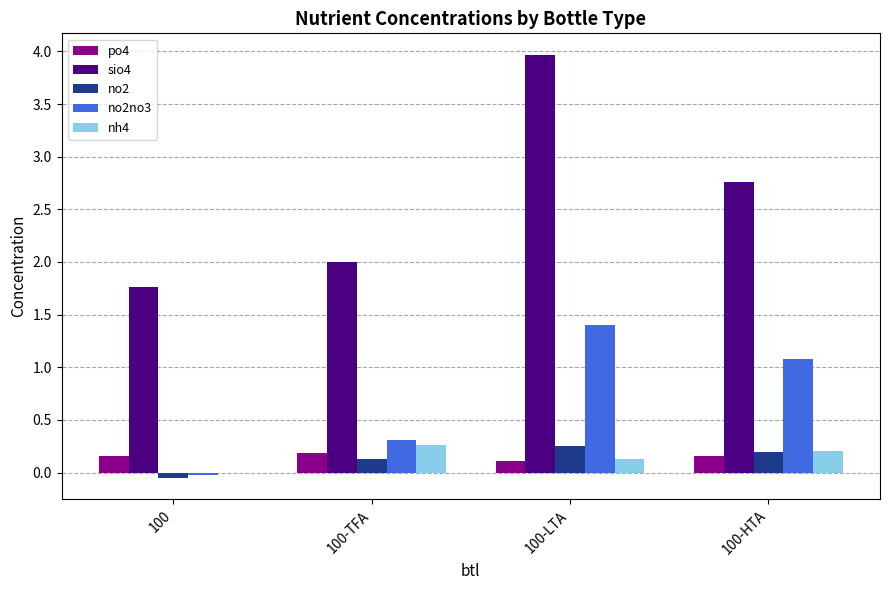

Does the chart contain stacked bars?

No